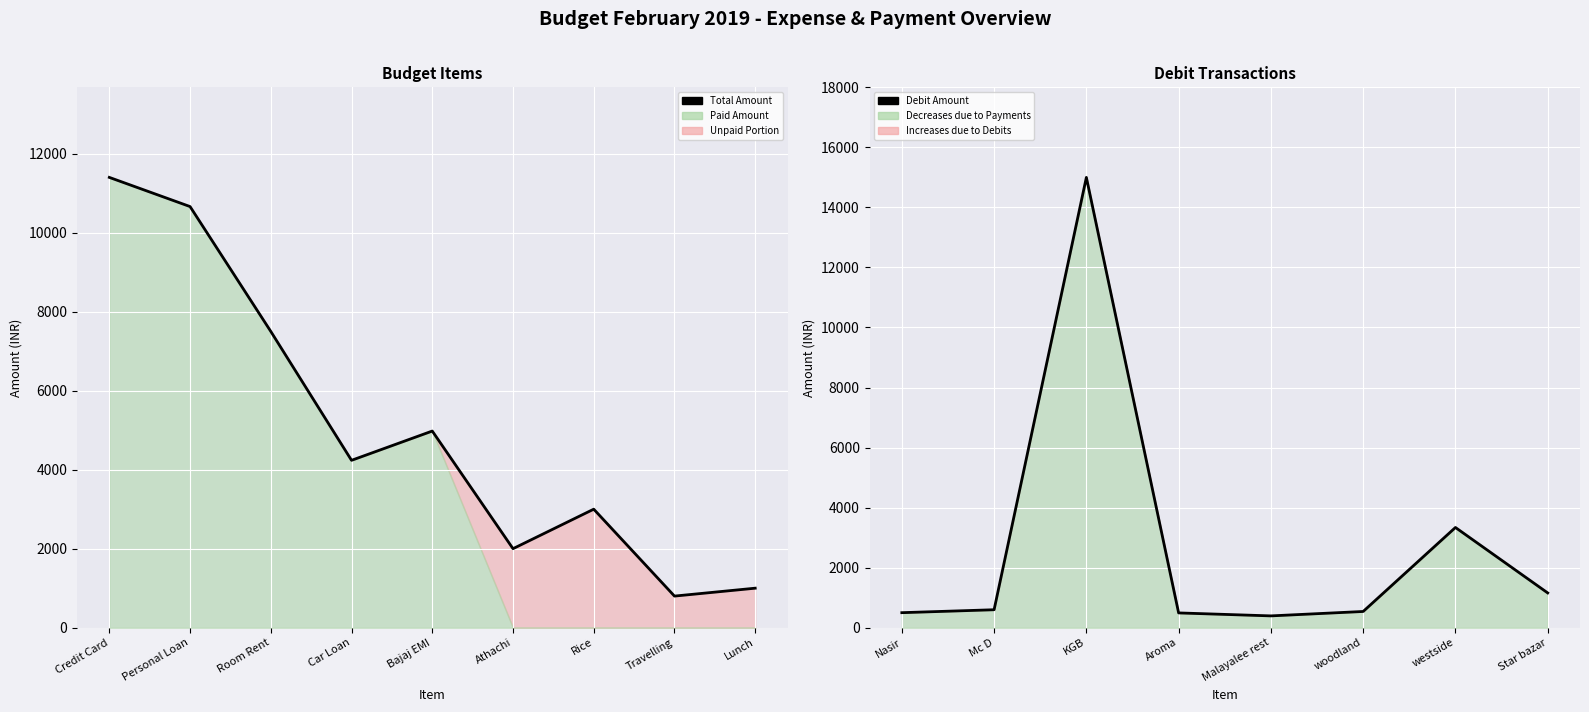

Read the value at Credit Card.

11399.5